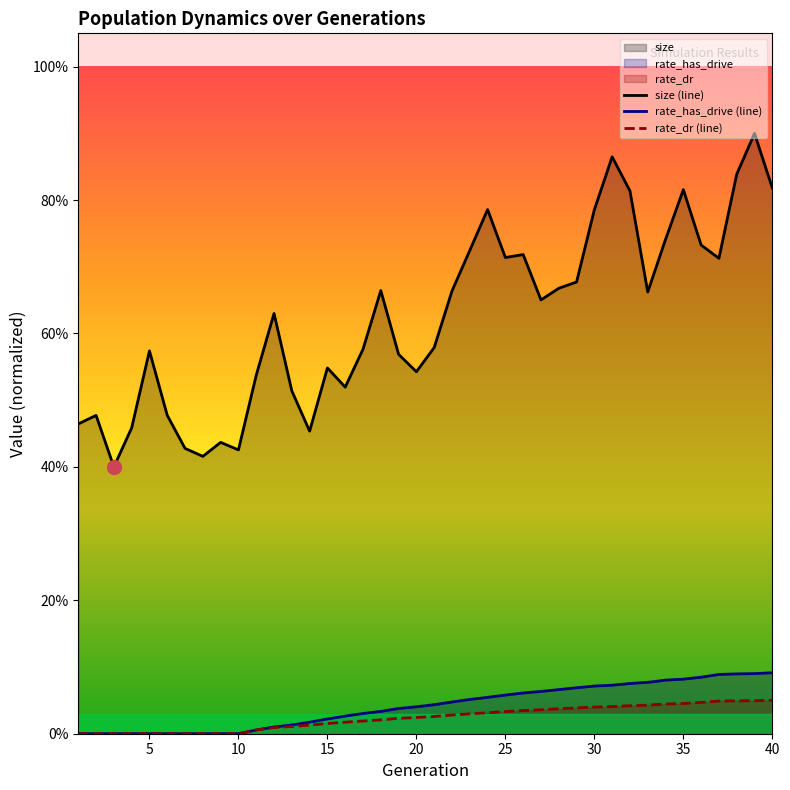

The rate_dr (line) series shows 0.0 at 30. True or false?

True